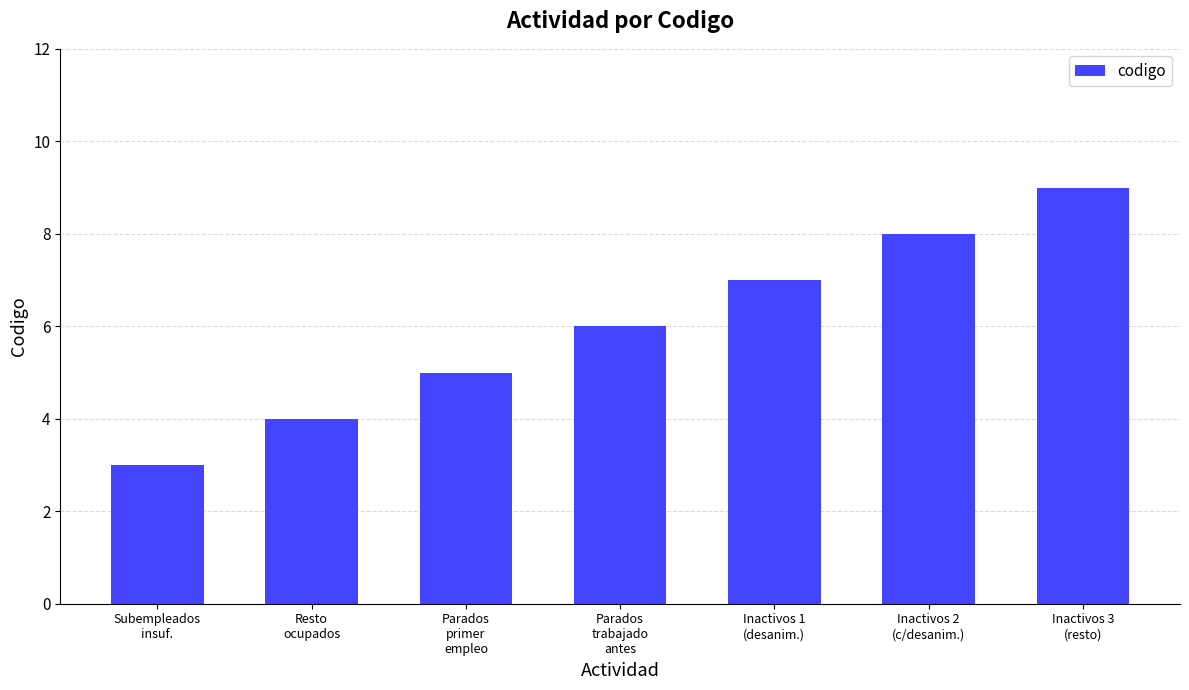

Between Inactivos 1
(desanim.) and Parados
primer
empleo, which is larger?

Inactivos 1
(desanim.)